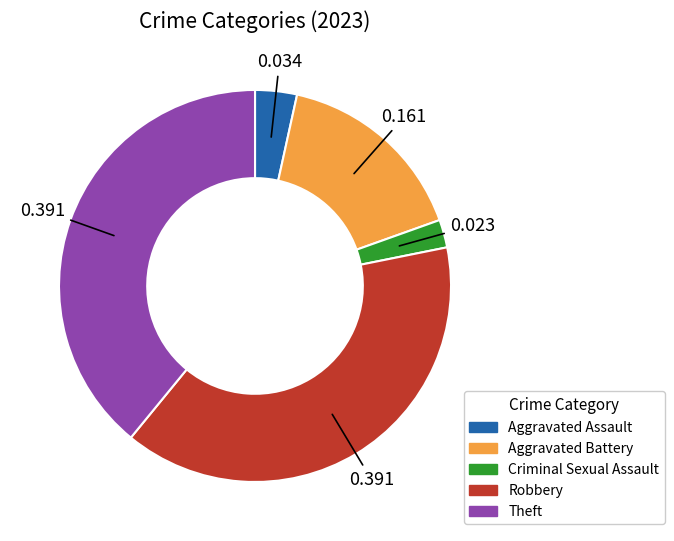

Which category has the smallest portion of the pie?

Criminal Sexual Assault